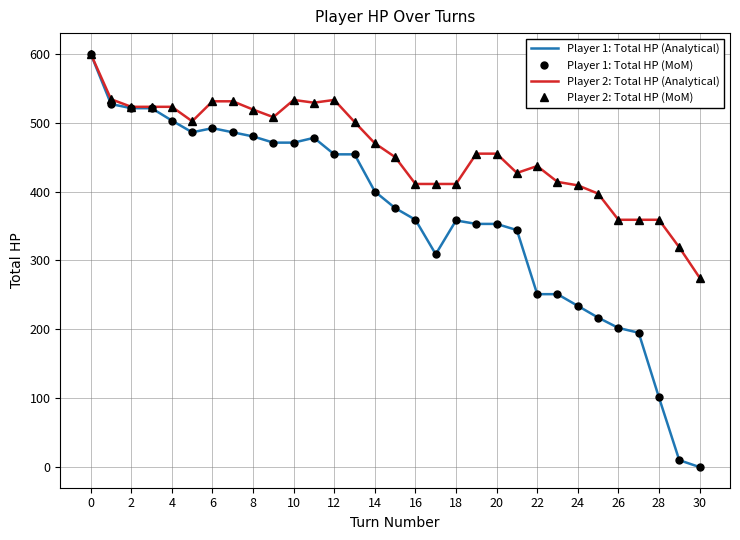

What is the lowest value of the Player 2: Total HP (MoM) series?

275